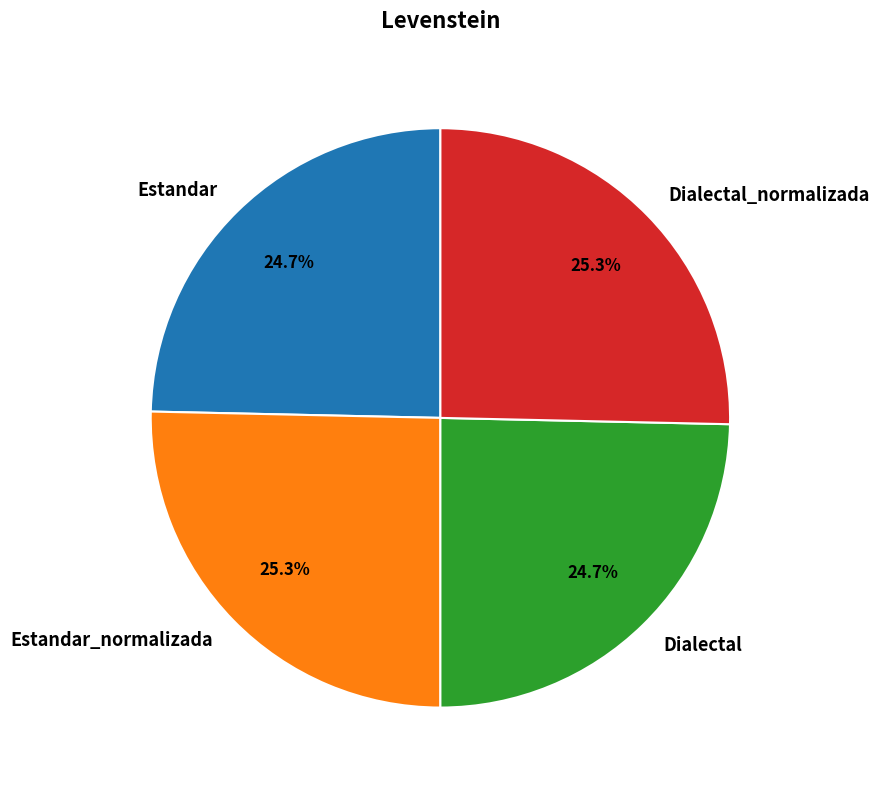

Do Dialectal_normalizada and Estandar_normalizada together represent more than half of the pie?

Yes